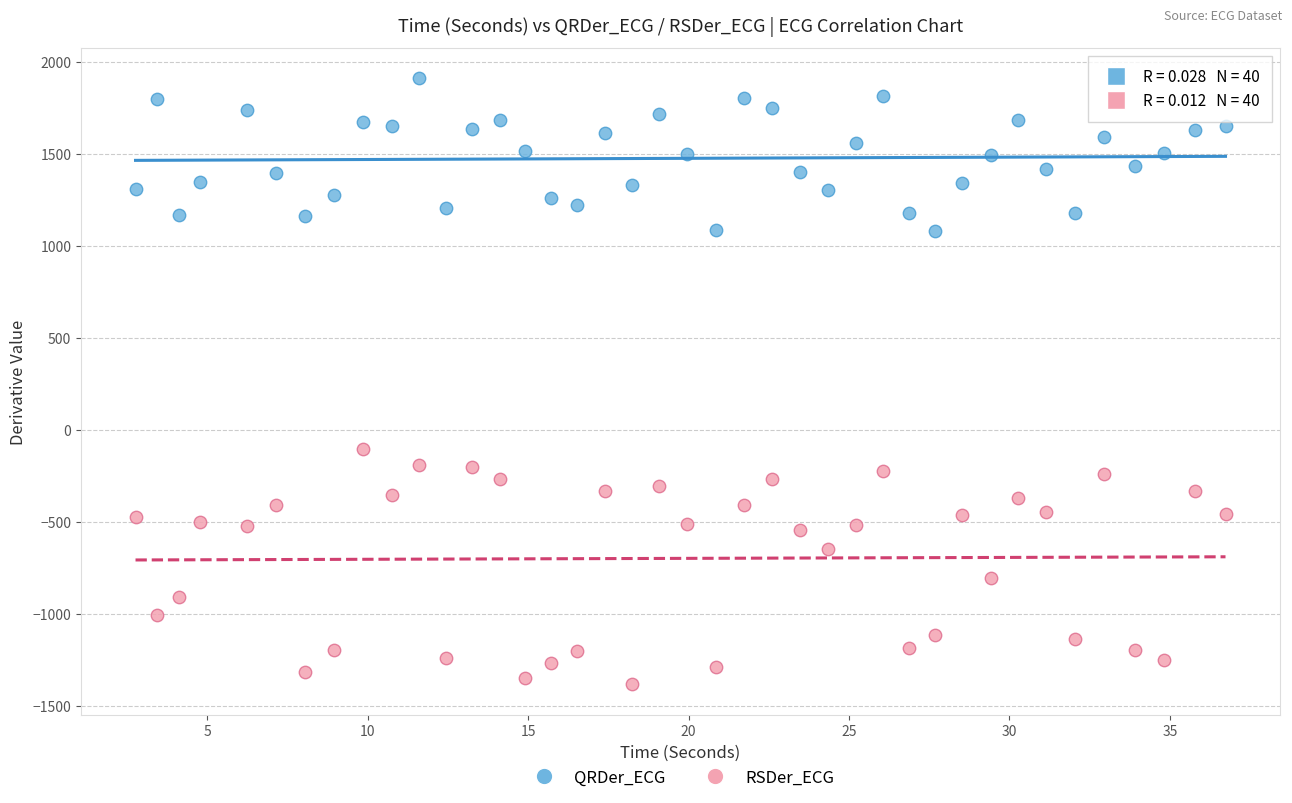

What are all the series names shown in the legend?

QRDer_ECG, RSDer_ECG